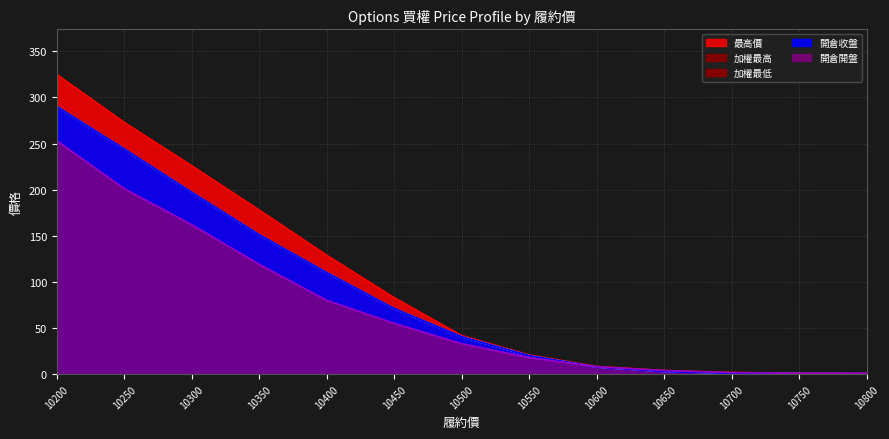

At which label is 開倉開盤 closest to 126?

10350